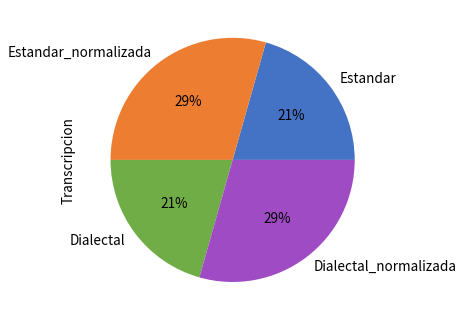

Do Dialectal and Estandar together represent more than half of the pie?

No